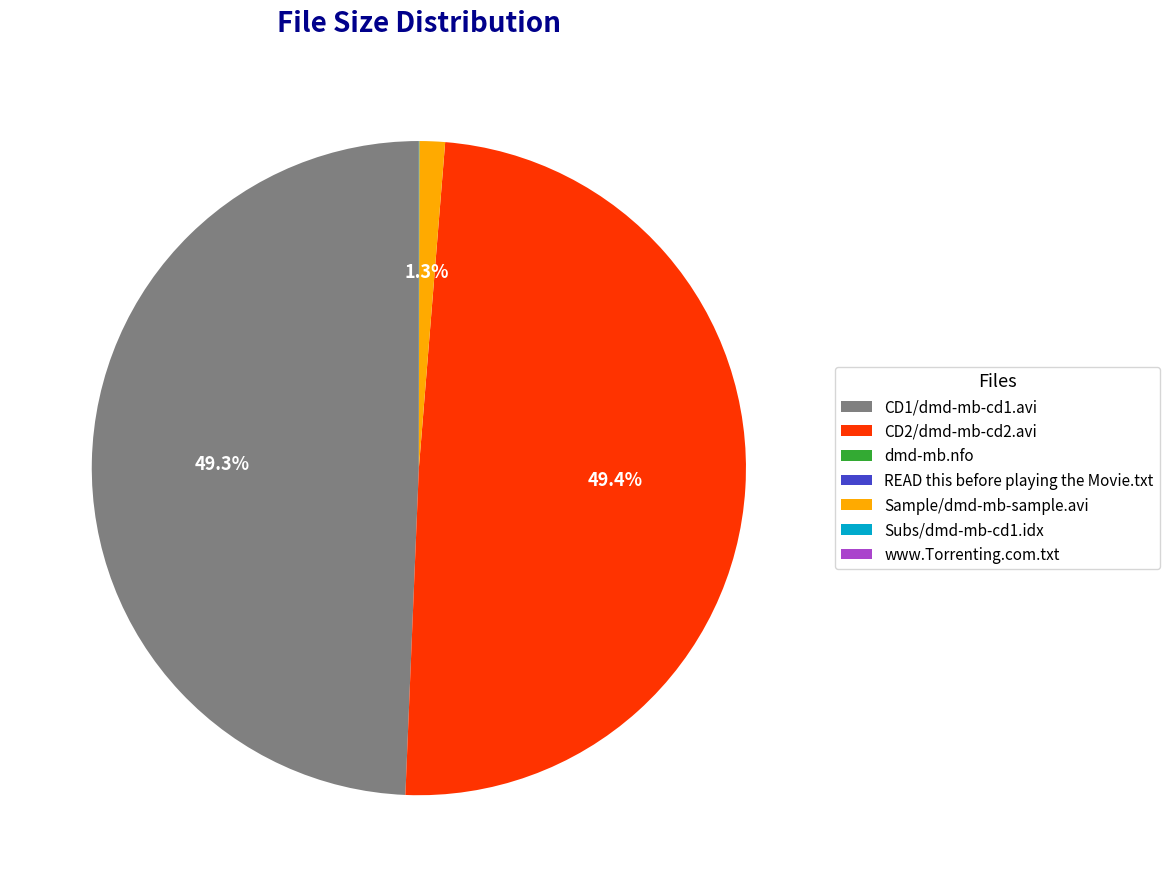

Does CD1/dmd-mb-cd1.avi account for over 50% of the chart?

No